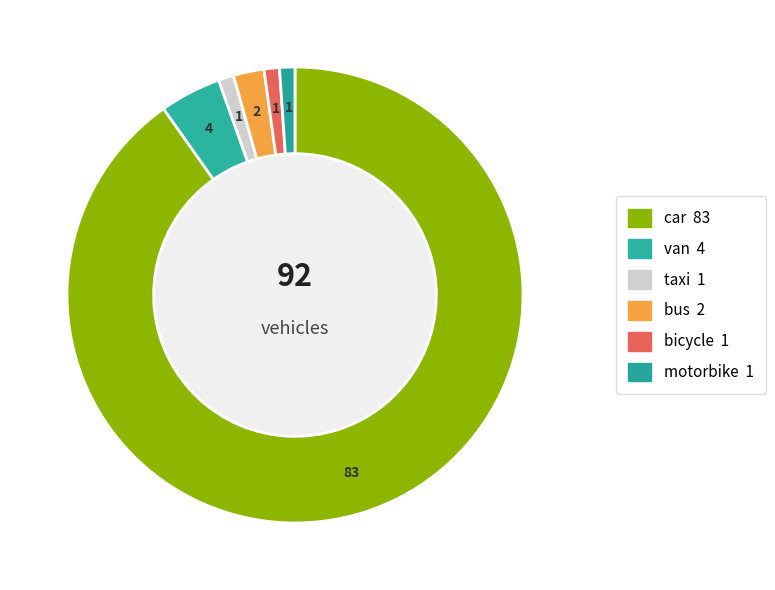

True or false: bicycle accounts for 7% of the total.

False